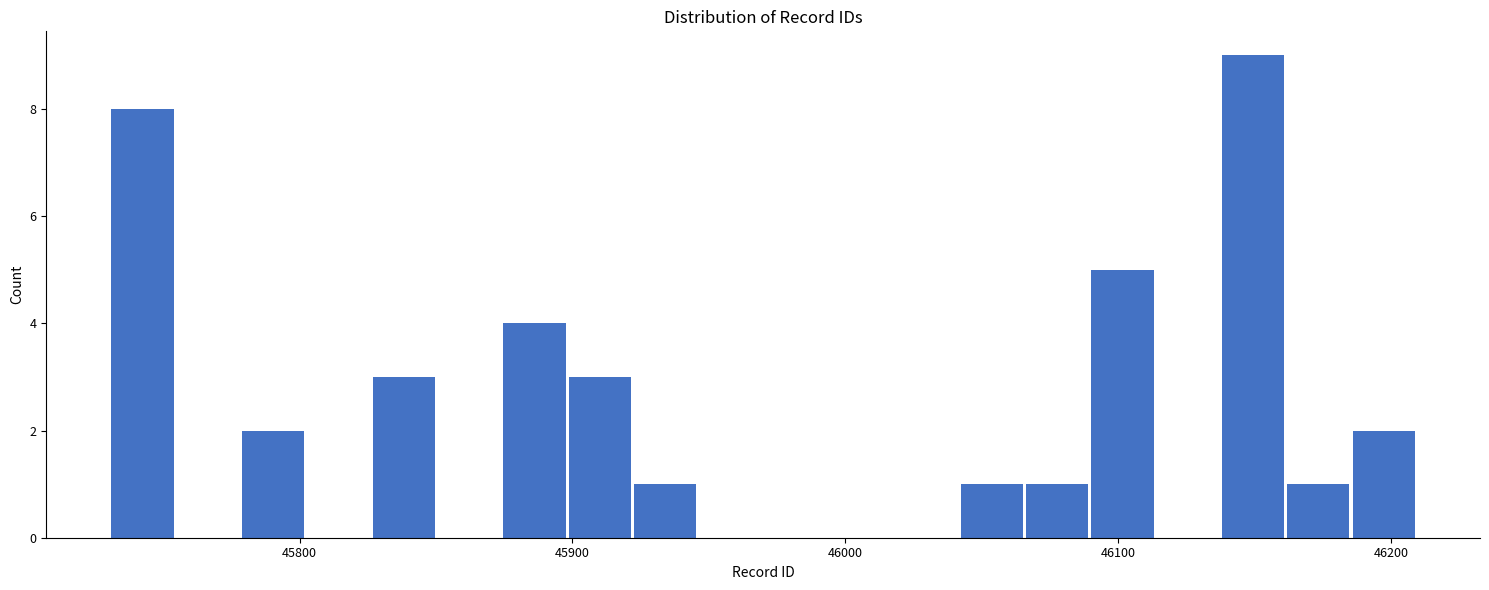

Around what value on the x-axis is the tallest bar? Give the approximate position of its centre, as read against the axis.

46150